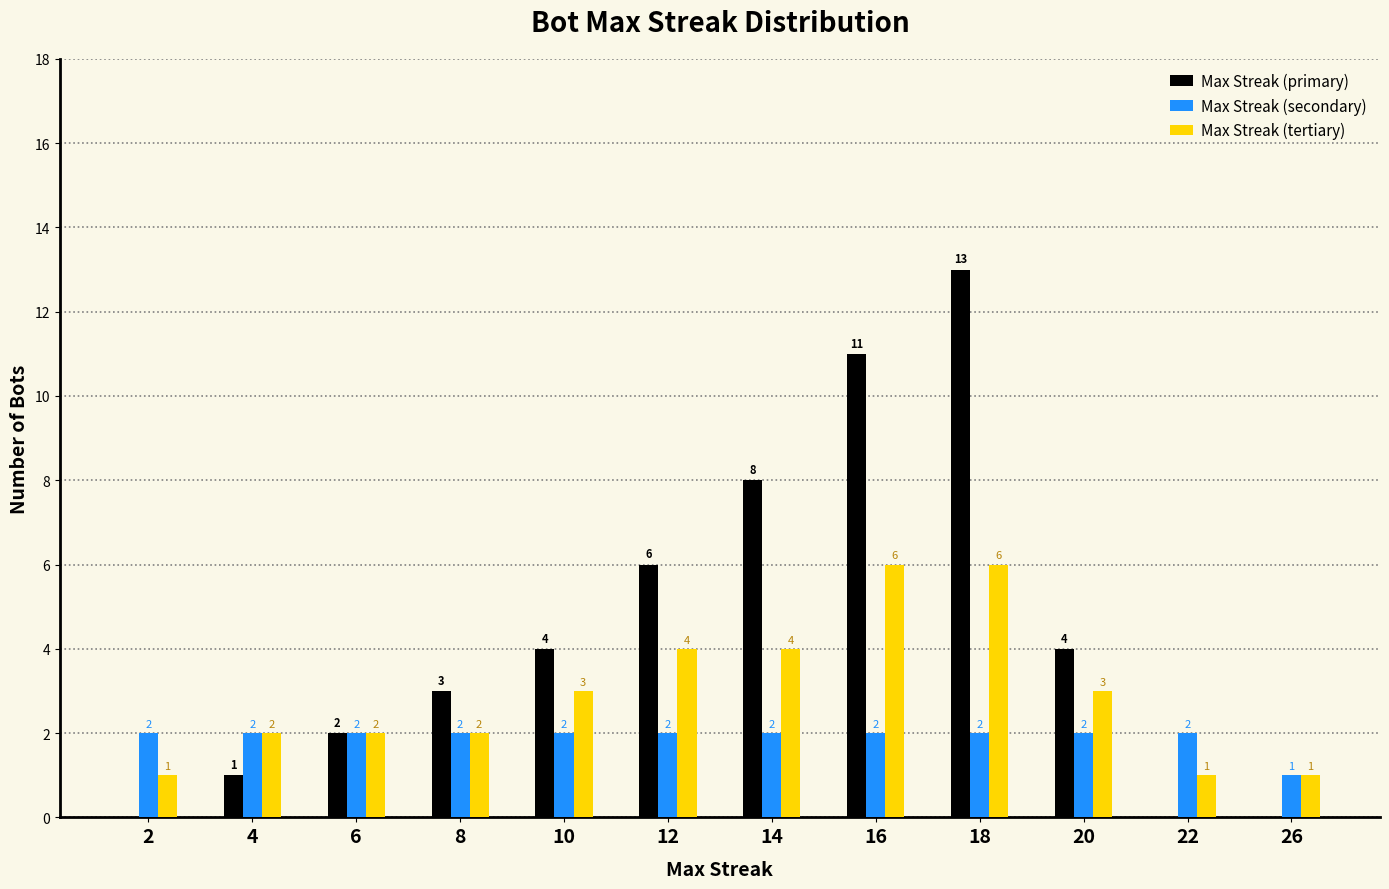

What is the sum of the Max Streak (primary) values at 22 and 18?

13